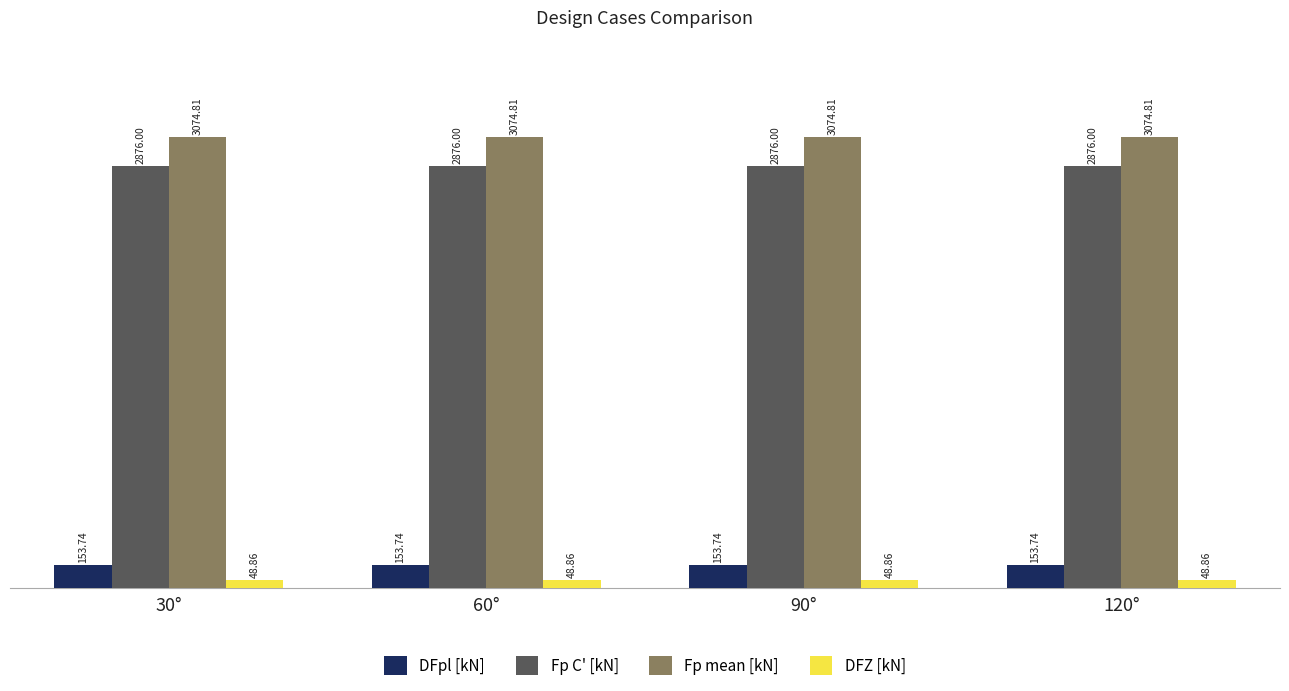

Reading left to right, list all the values displayed in this chart.

DFpl [kN]: 153.7	153.7	153.7	153.7
Fp C' [kN]: 2876.0	2876.0	2876.0	2876.0
Fp mean [kN]: 3074.8	3074.8	3074.8	3074.8
DFZ [kN]: 48.9	48.9	48.9	48.9